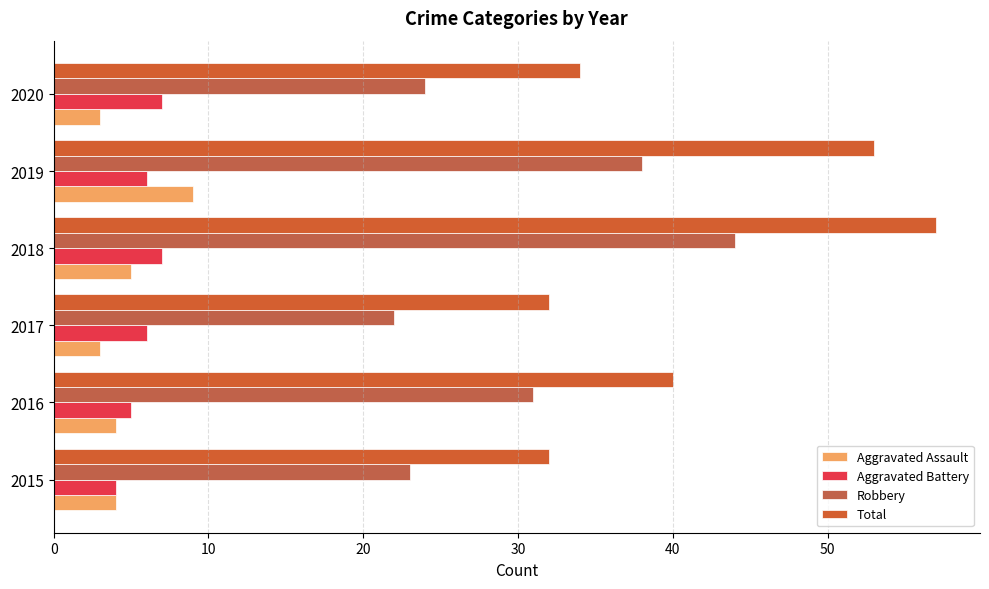

Count the number of categories in the chart.

6